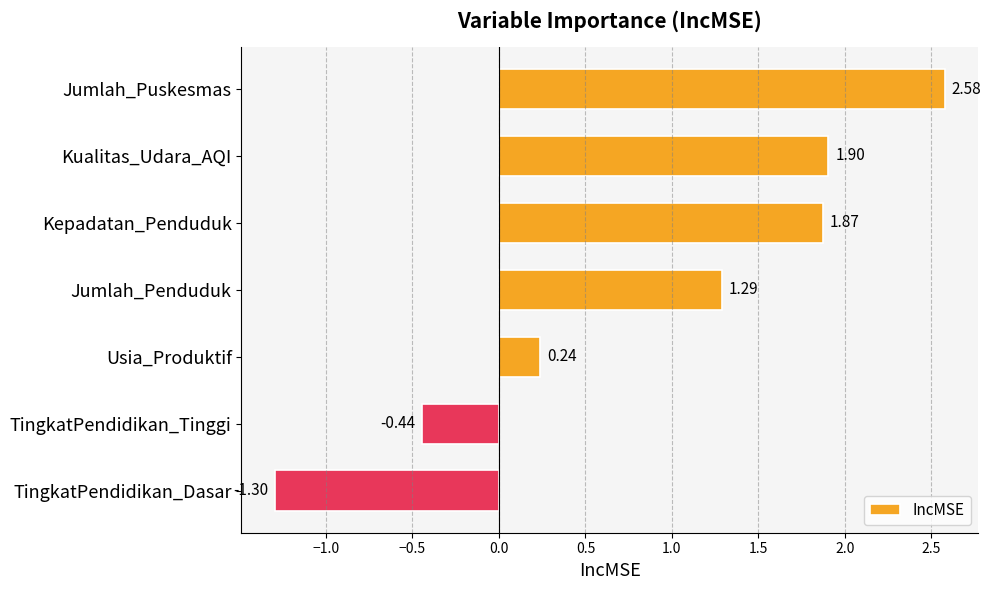

List the labels in order of value, largest first.

Jumlah_Puskesmas, Kualitas_Udara_AQI, Kepadatan_Penduduk, Jumlah_Penduduk, Usia_Produktif, TingkatPendidikan_Tinggi, TingkatPendidikan_Dasar